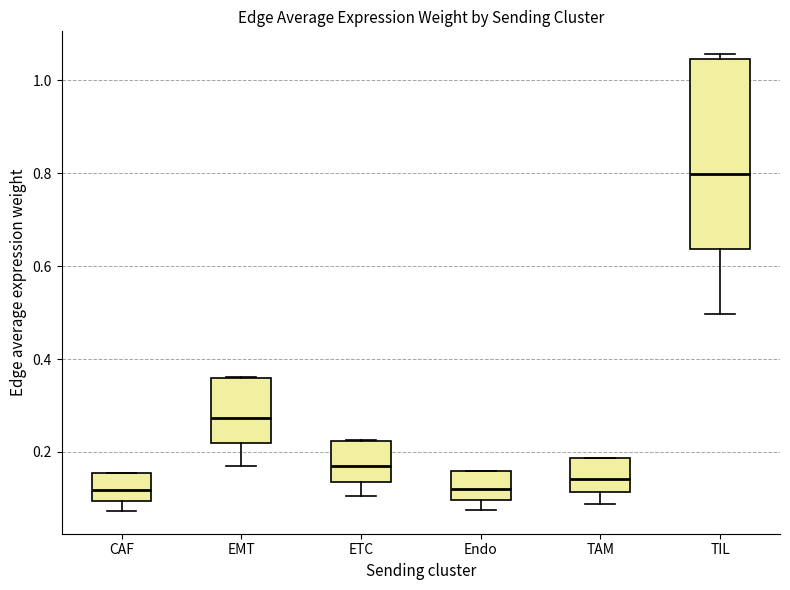

Where does the lower whisker of the box for Endo end on the y-axis? The values are not printed on the chart, so give them approximately, as read against the axis.

0.08